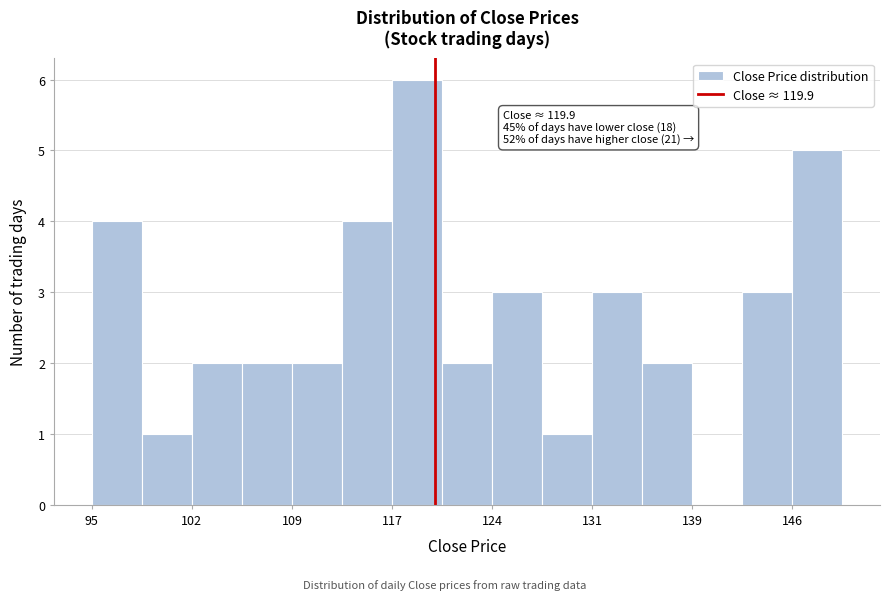

Read against the x-axis, roughly where is the centre of the tallest bar?

119